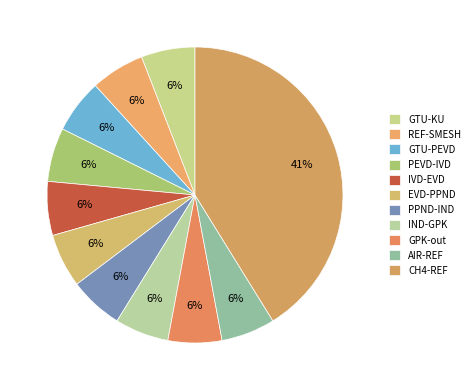

Does EVD-PPND represent more than half of the total?

No